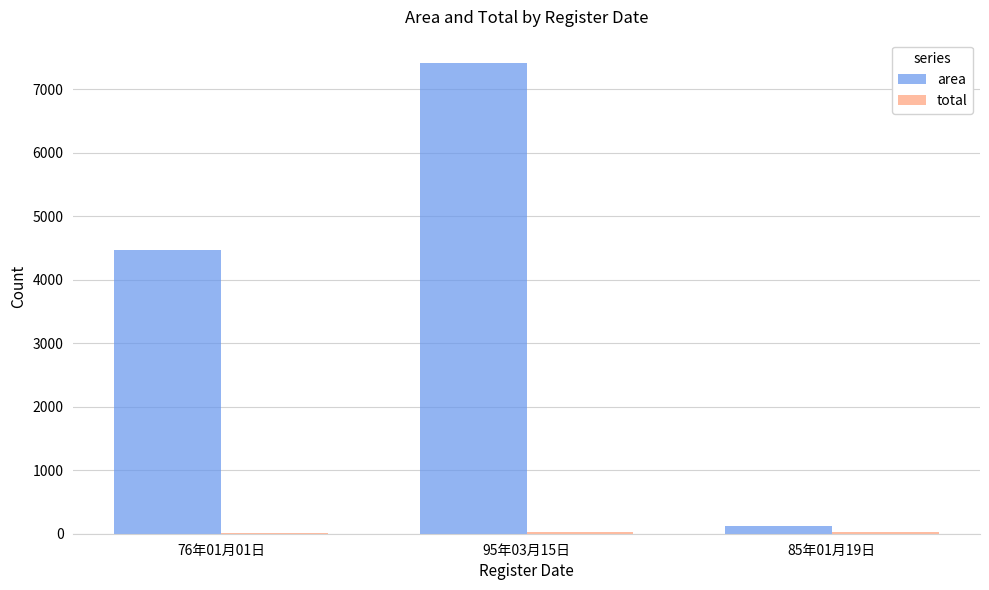

At which category is the sum across all series the highest?

95年03月15日